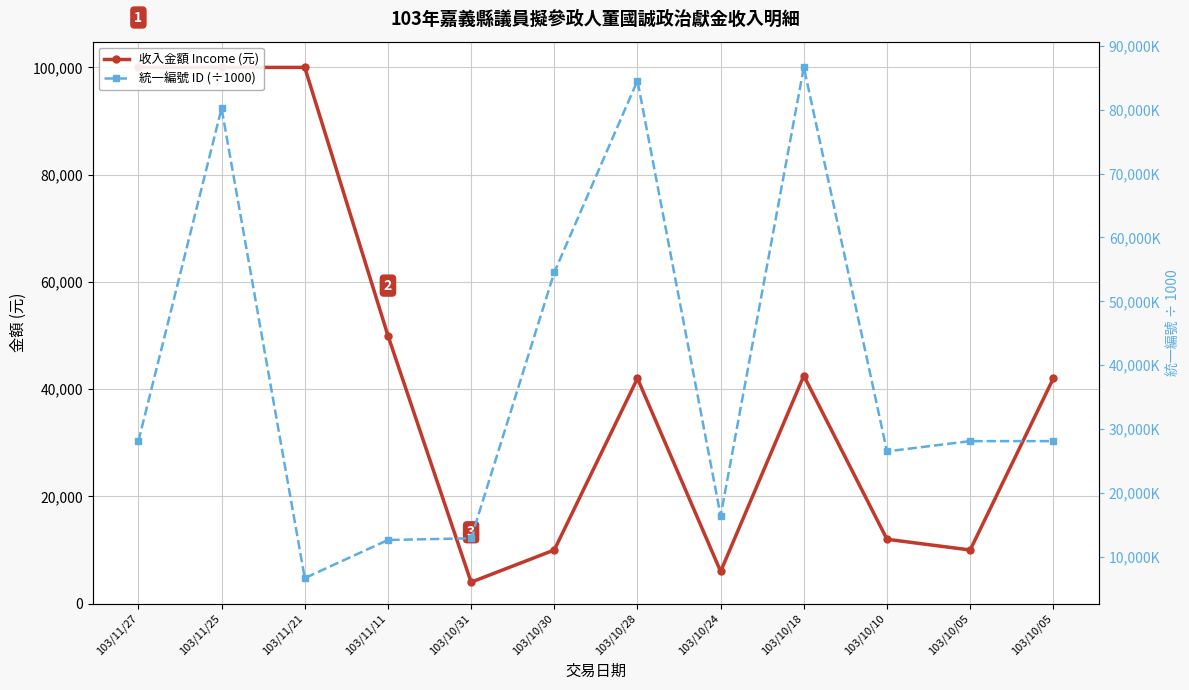

Is the value of 收入金額 Income (元) at 103/11/27 greater than the value of 統一編號 ID (÷1000) at 103/10/28?

Yes